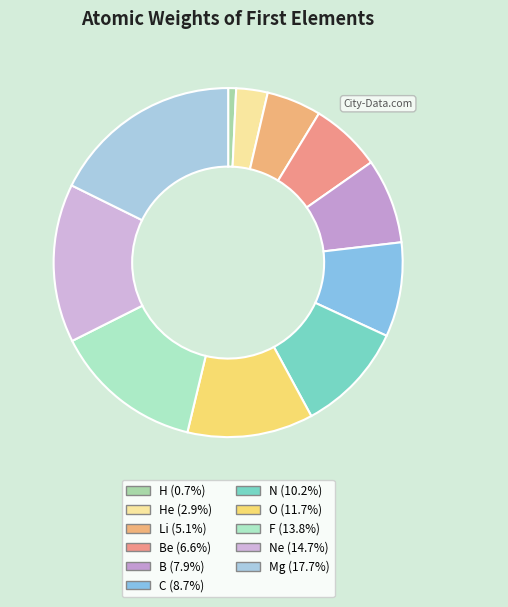

How many segments does this pie chart have?

11